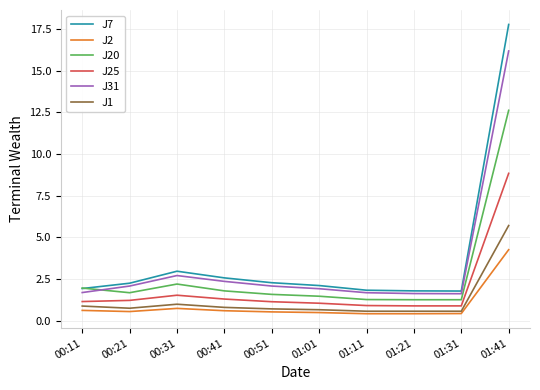

Is this an area chart (filled region under the line)?

No